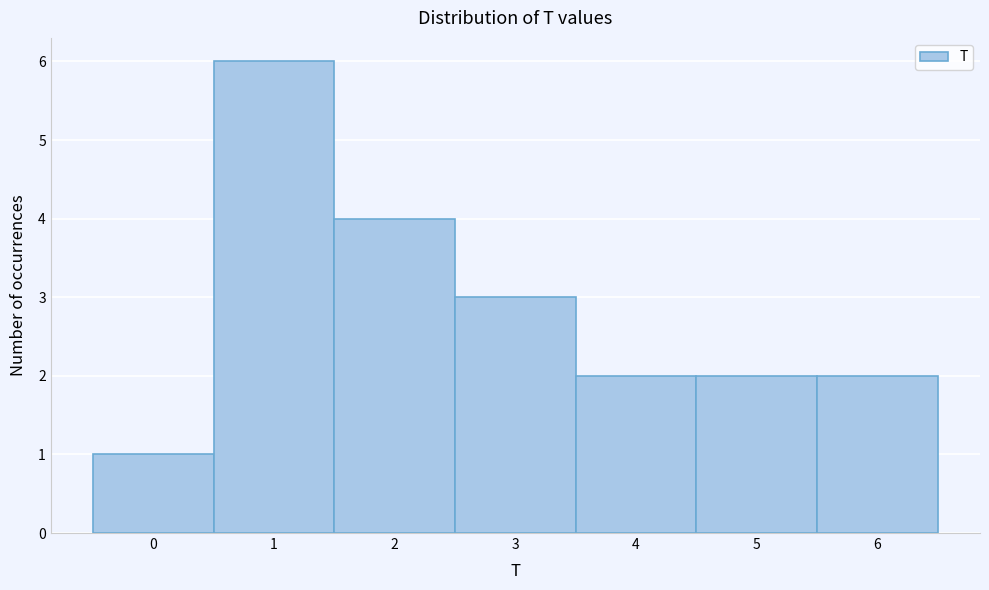

Reading right to left, list all the values displayed in this chart.

2	2	2	3	4	6	1